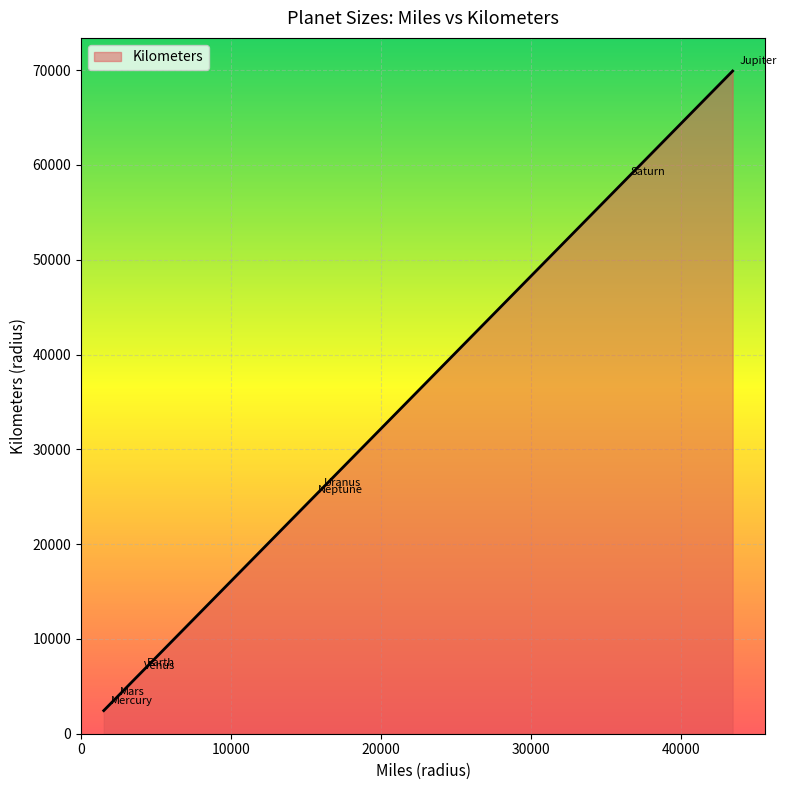

What is the average value?

24548